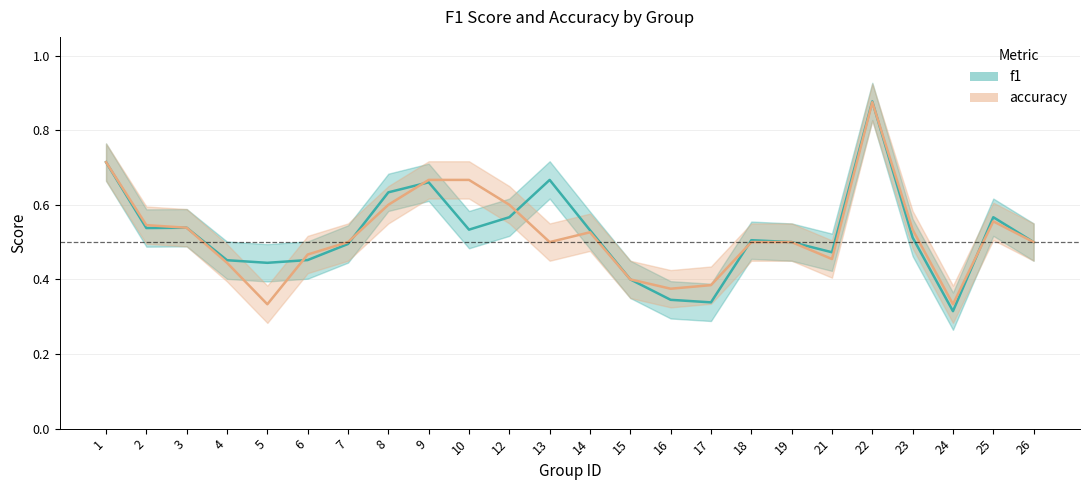

Rank the series by their maximum value, from lowest to highest.

accuracy, f1